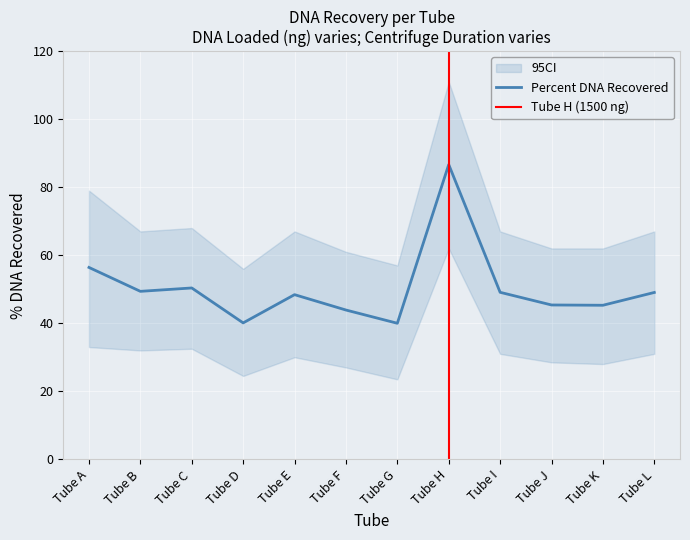

What is the difference between the second highest and second lowest values?

16.3